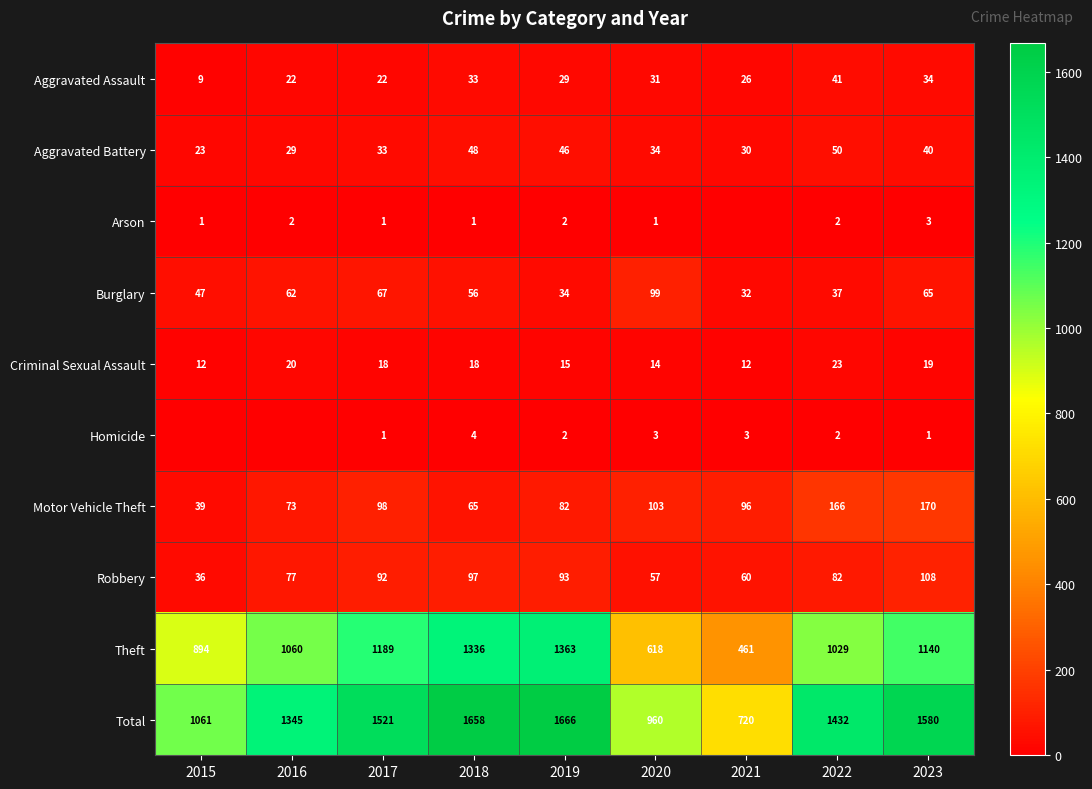

The Aggravated Battery series shows 10 at 2017. True or false?

False